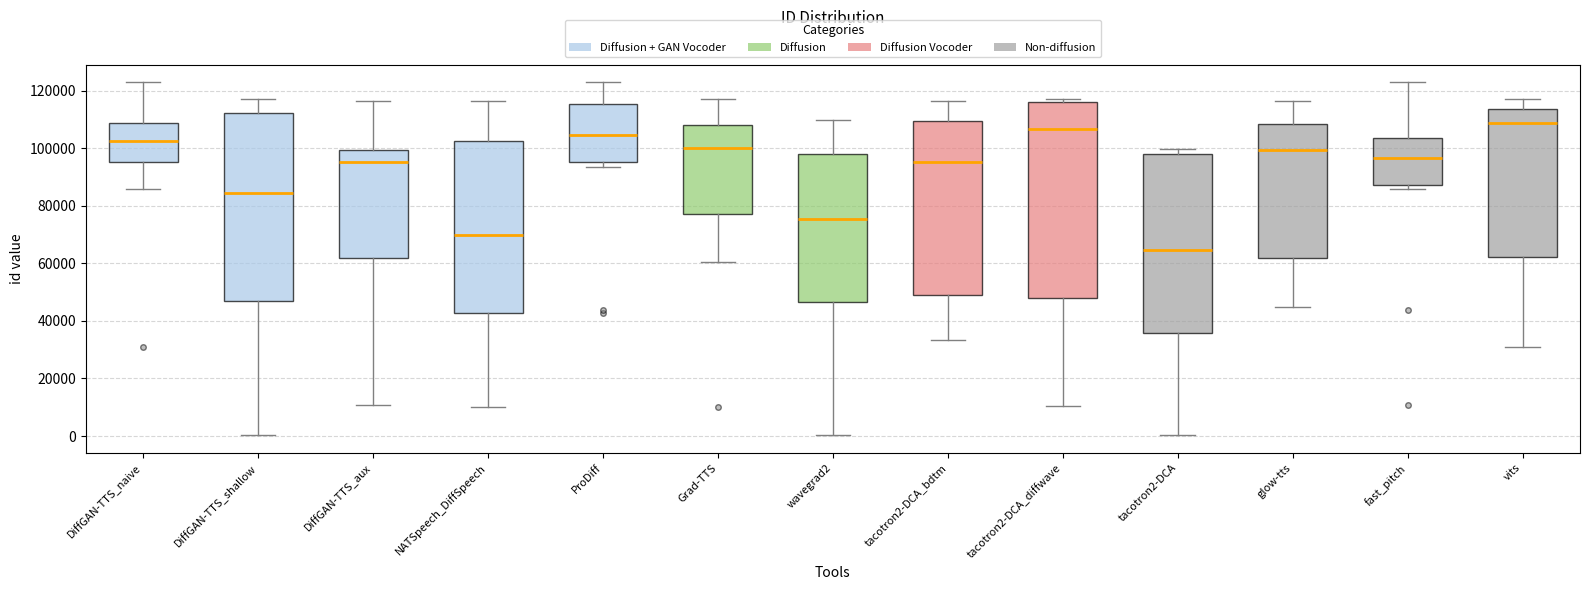

Which box's median line is the lowest?

tacotron2-DCA